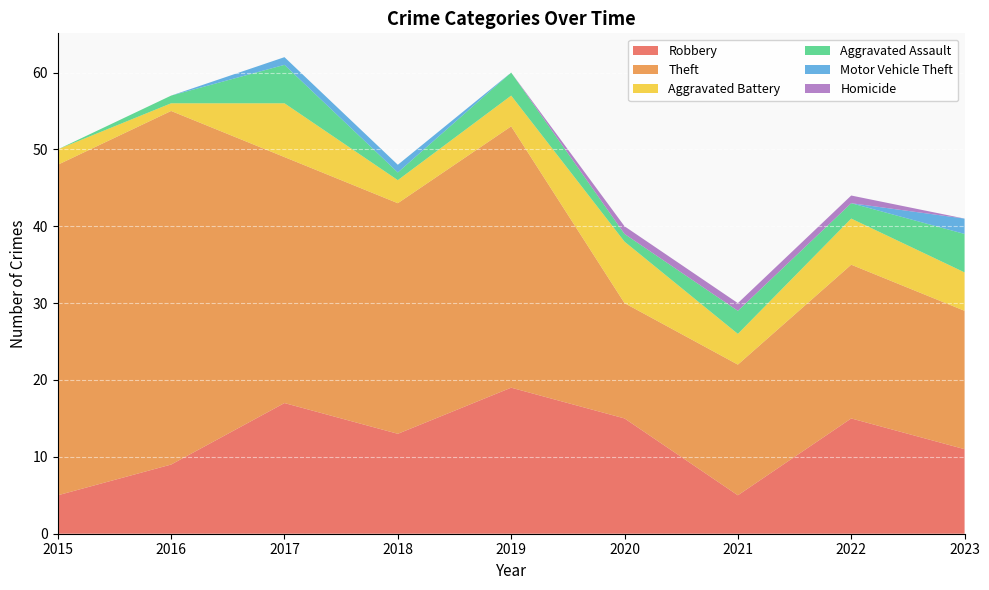

Reading left to right, transcribe all the data shown in this chart.

Robbery: 5	9	17	13	19	15	5	15	11
Theft: 43	46	32	30	34	15	17	20	18
Aggravated Battery: 2	1	7	3	4	8	4	6	5
Aggravated Assault: 0	1	5	1	3	1	3	2	5
Motor Vehicle Theft: 0	0	1	1	0	0	0	0	2
Homicide: 0	0	0	0	0	1	1	1	0